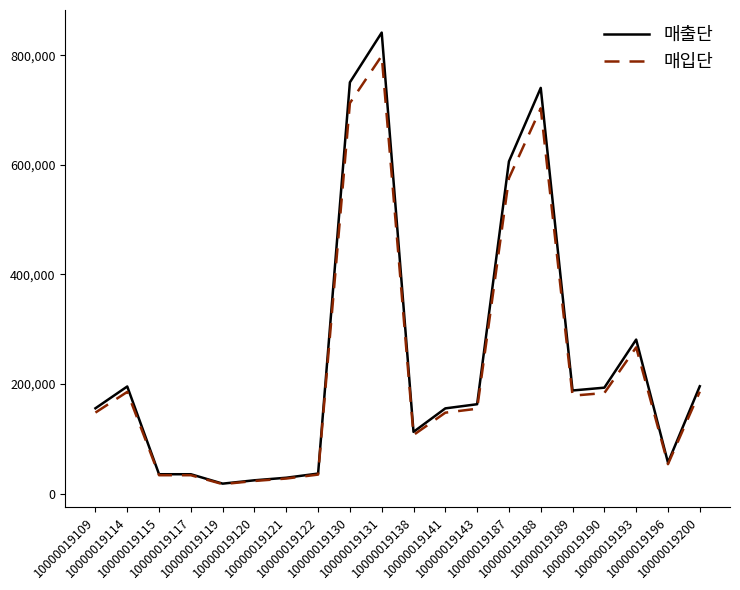

Where does the 매입단 series first go above 155060?

10000019114